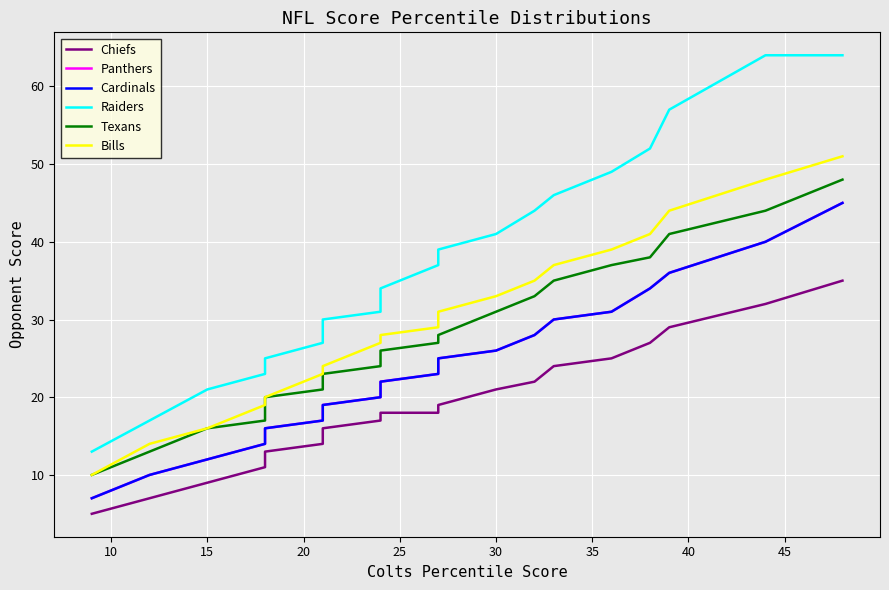

How many data points in Chiefs are less than 18?

8